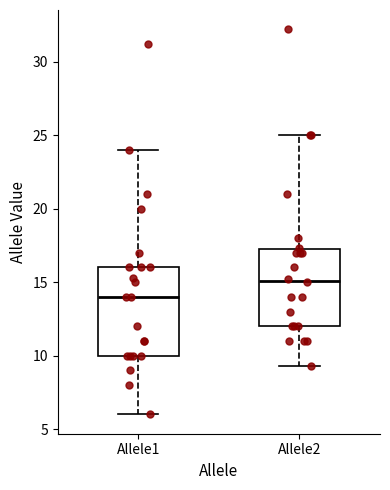

Where does the median line of the box for Allele1 sit on the y-axis? The values are not printed on the chart, so give them approximately, as read against the axis.

14.0